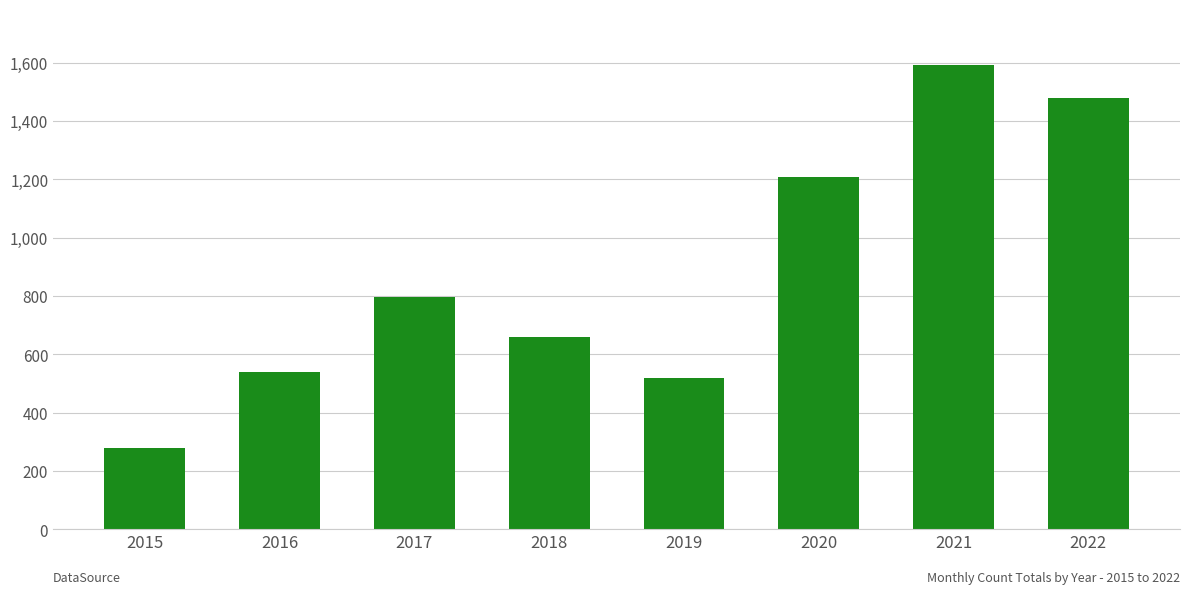

What is the average value?

884